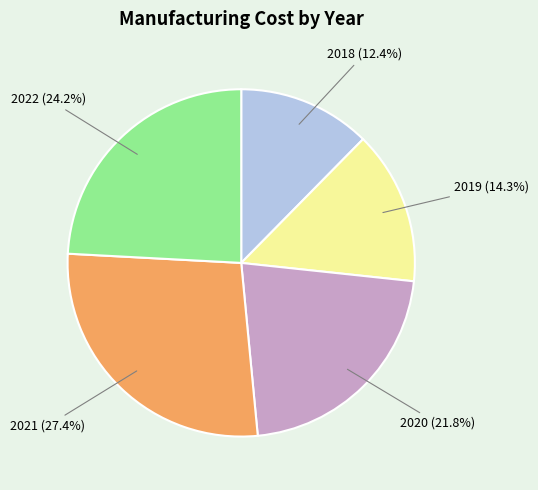

Rank the categories by value from highest to lowest.

2021, 2022, 2020, 2019, 2018